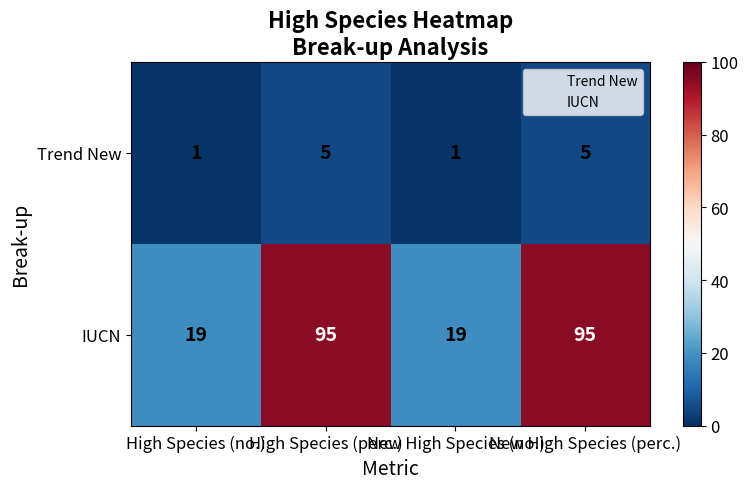

Which series has the largest range (max minus min)?

IUCN